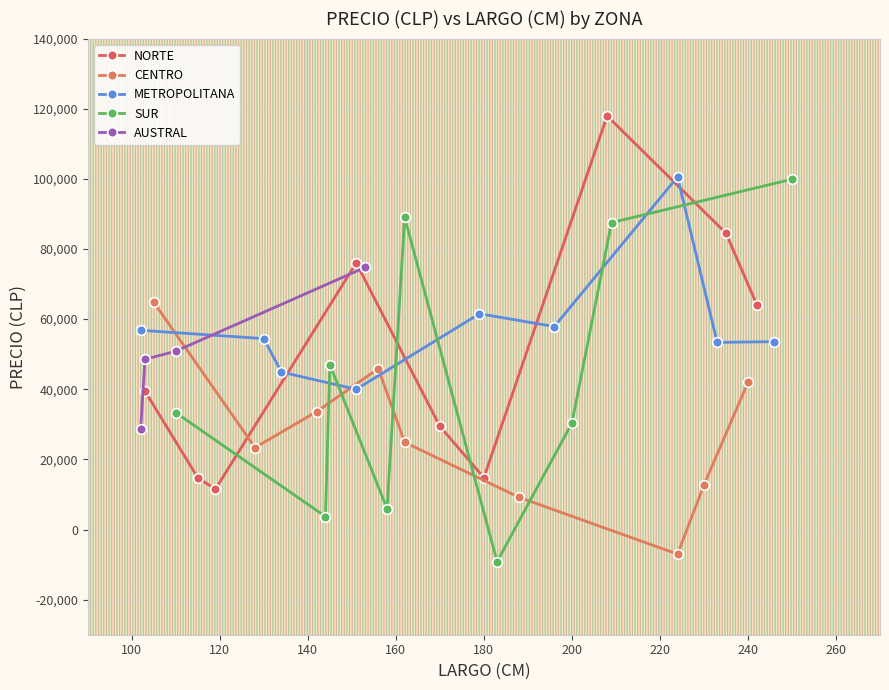

Read the SUR value at 0.

3702